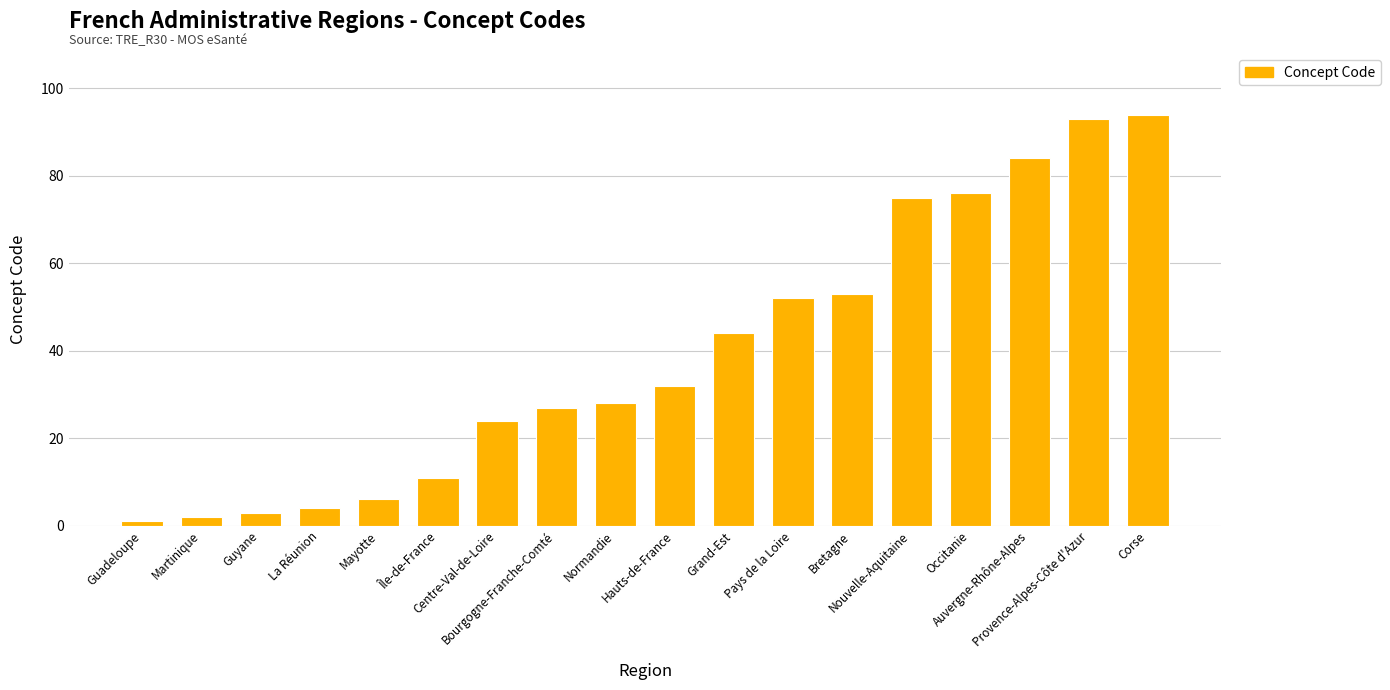

What is the ratio of the value at Corse to the value at Nouvelle-Aquitaine?

1.3